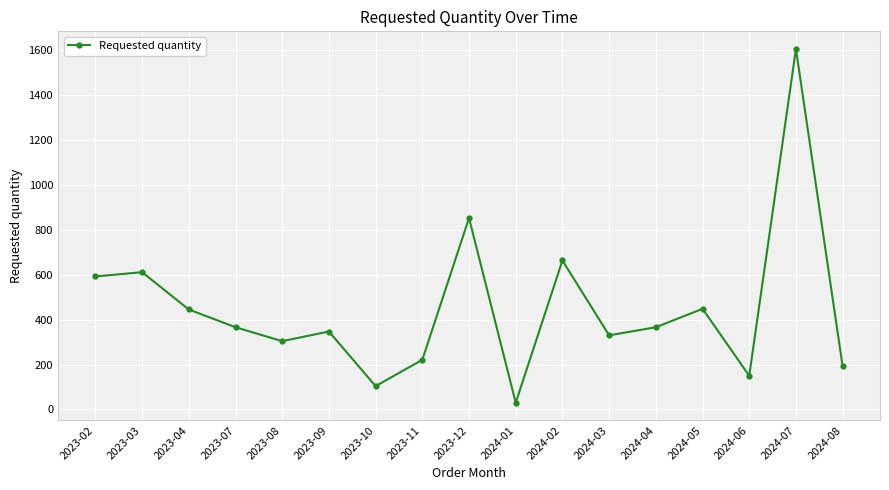

Between 2023-04 and 2023-02, which is larger?

2023-02